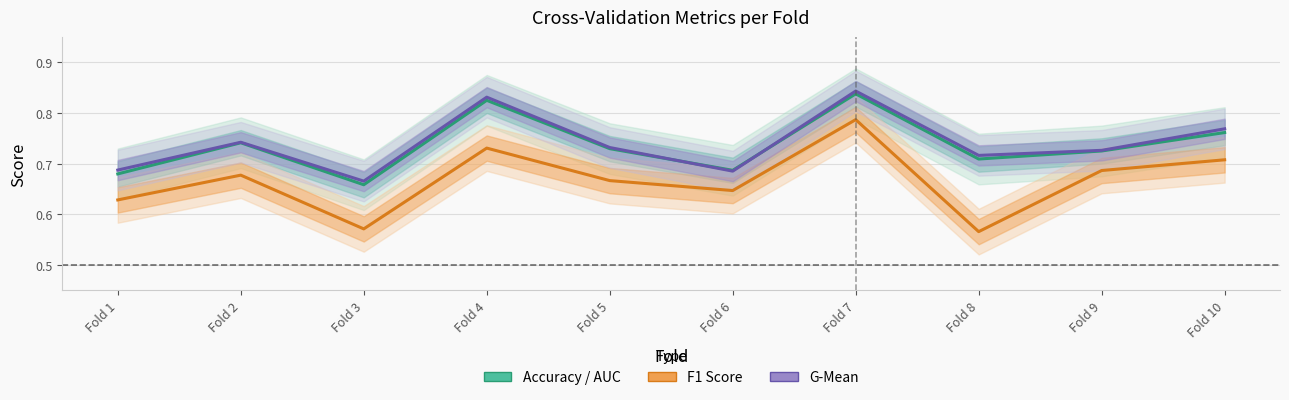

Where is the first local minimum for Accuracy / AUC?

Fold 3